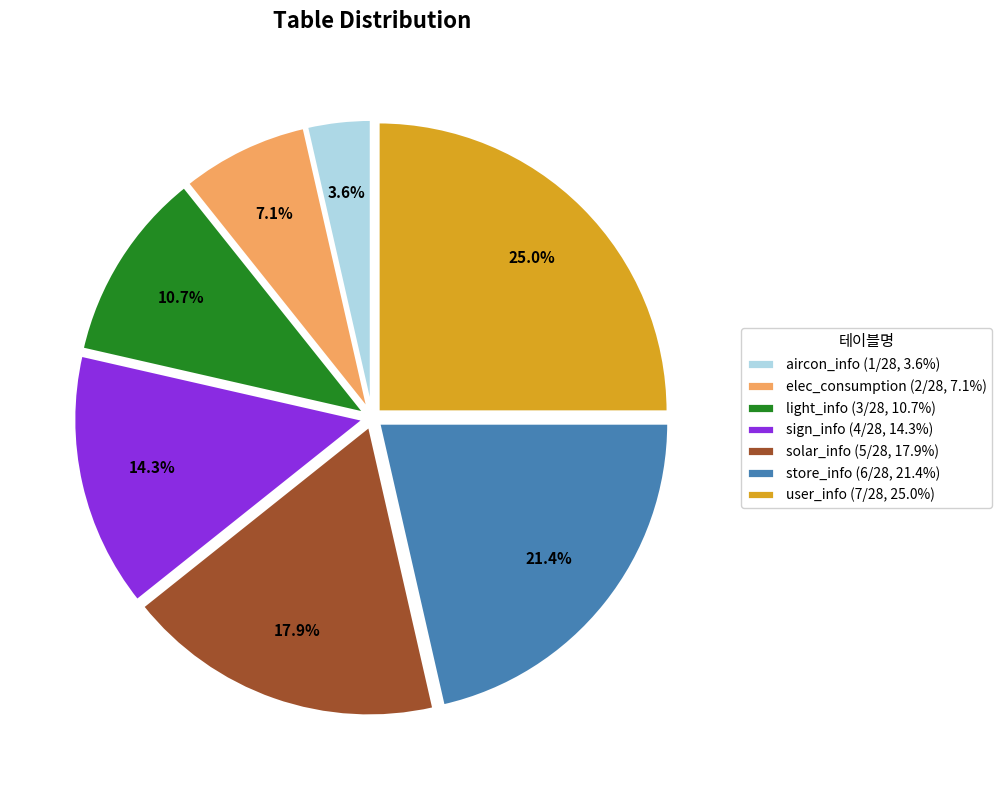

Count the number of slices in the pie.

7